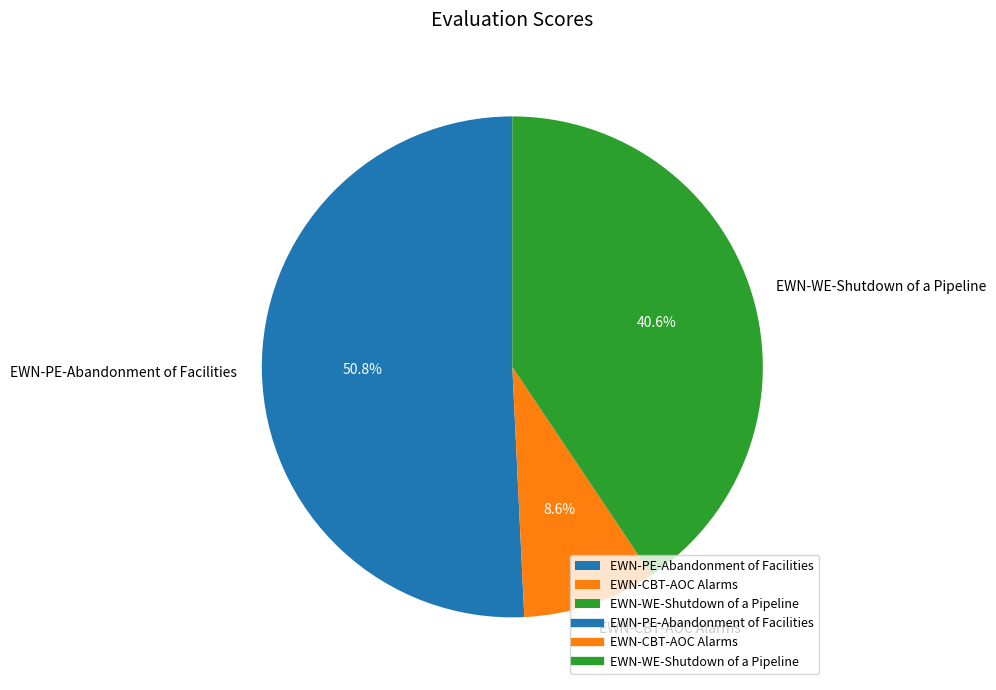

Rank the categories by value from lowest to highest.

EWN-CBT-AOC Alarms, EWN-WE-Shutdown of a Pipeline, EWN-PE-Abandonment of Facilities